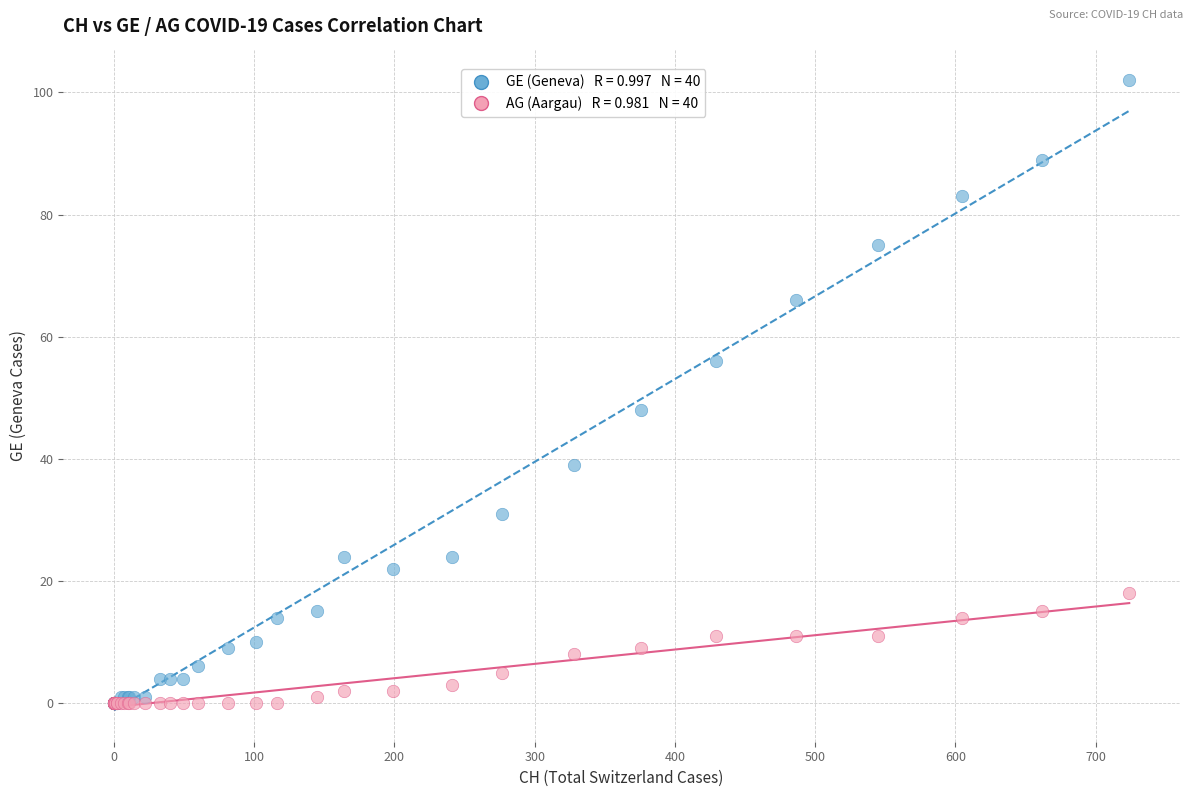

Across all series, what Y value is closest to 51?

48